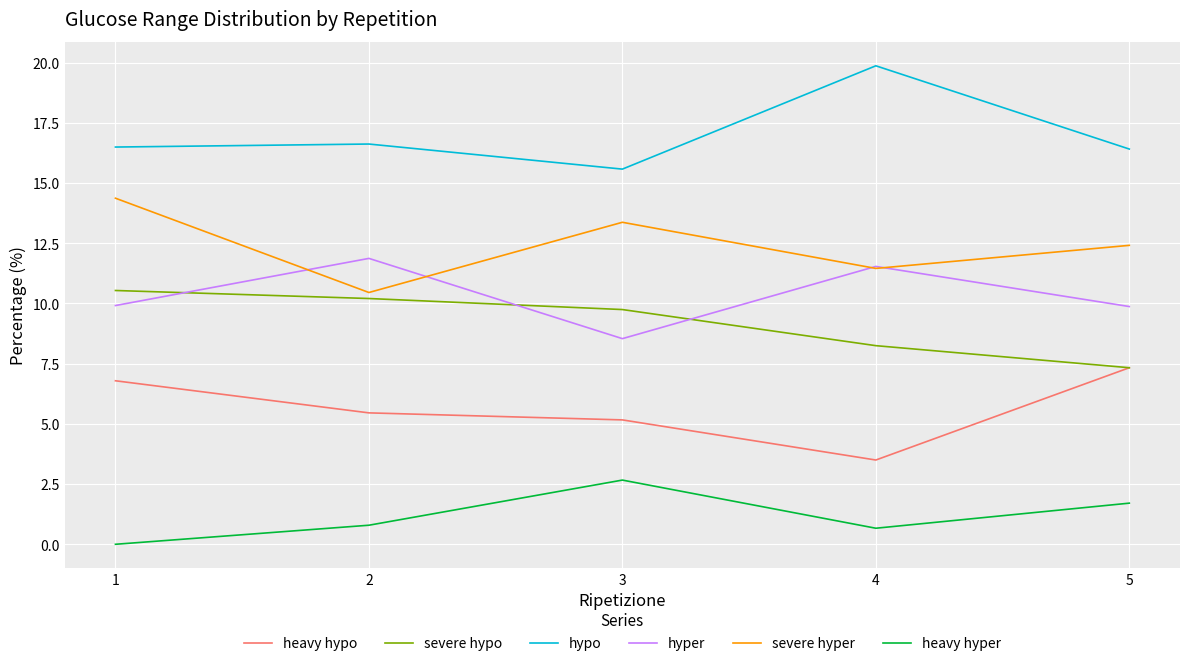

Is it true that hypo equals 25.8 at 2?

False